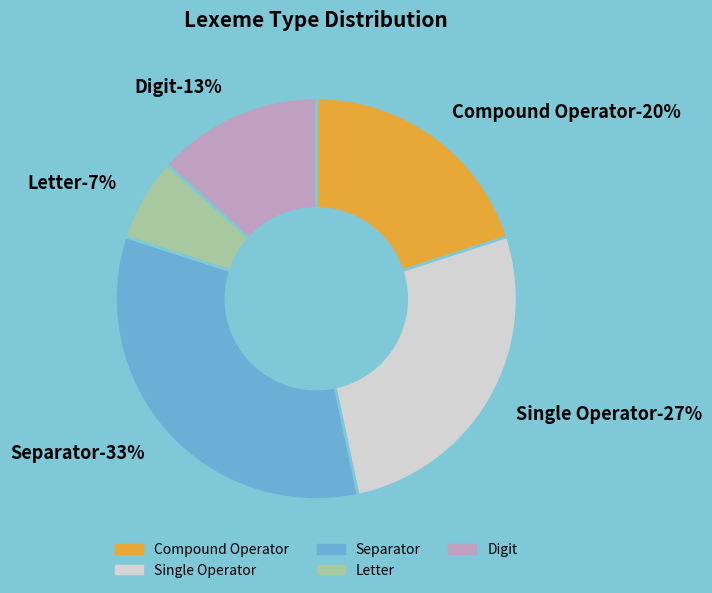

Does Separator account for over 50% of the chart?

No